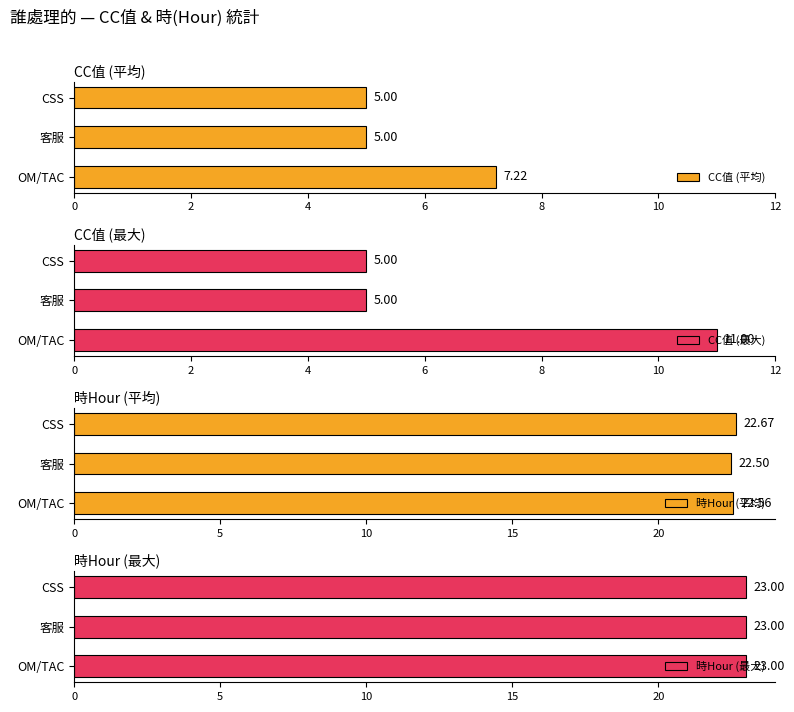

What is the difference between the maximum and minimum values in the CC值 (平均) series?

2.2